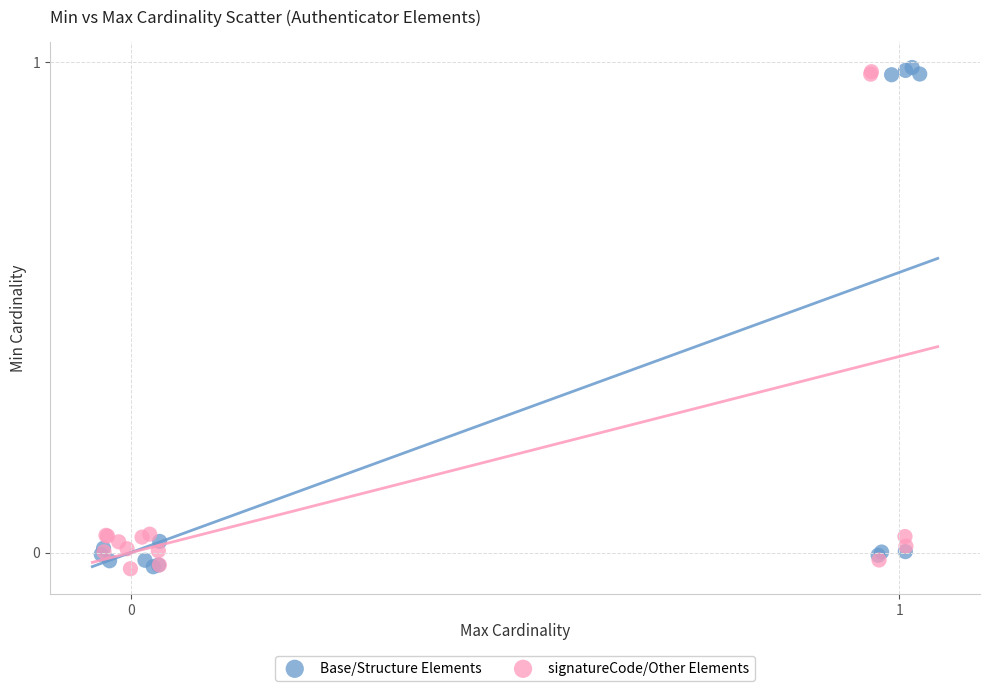

What are all the series names shown in the legend?

Base/Structure Elements, signatureCode/Other Elements